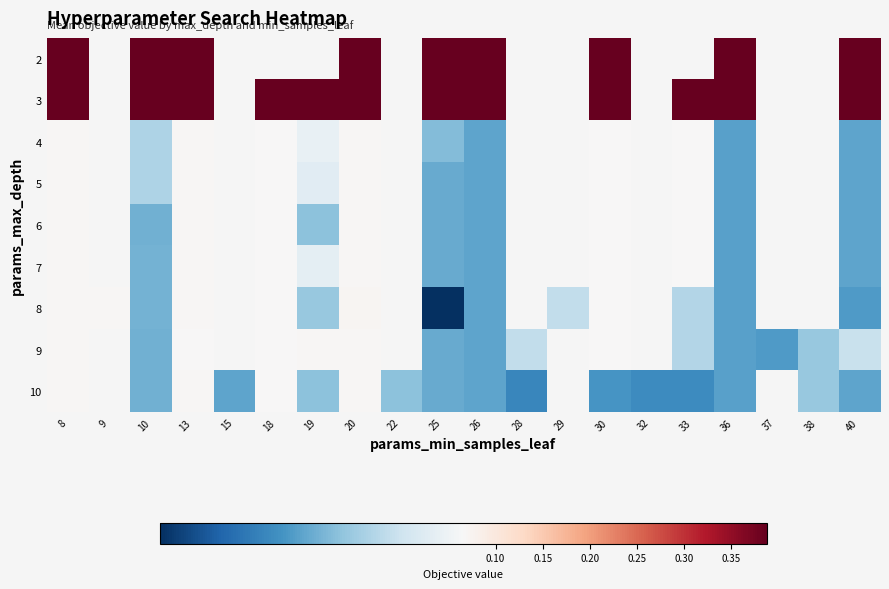

Between 19 and 15, which is larger?

15